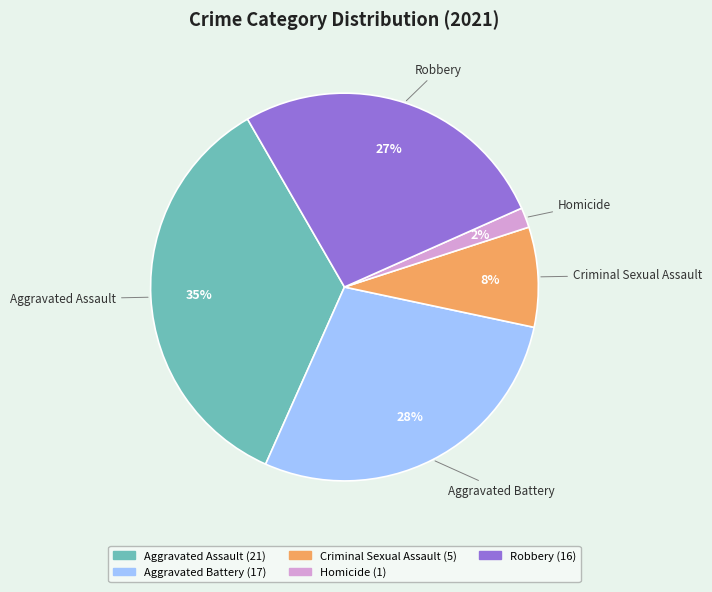

Is the sum of Criminal Sexual Assault and Homicide greater than half?

No